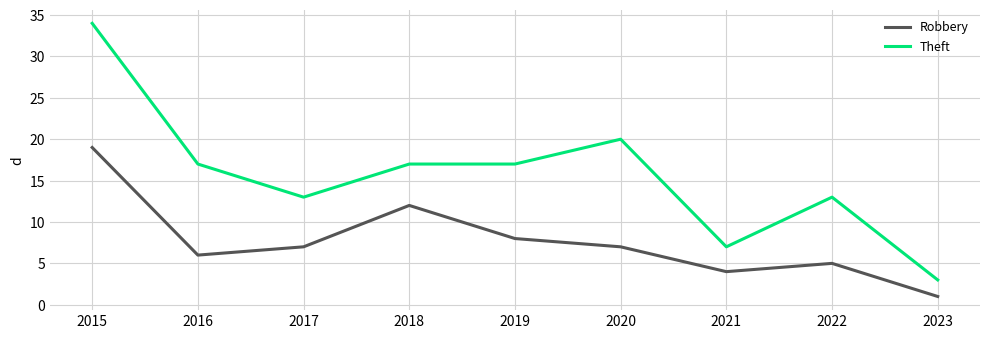

What is the sum of all Robbery values?

69